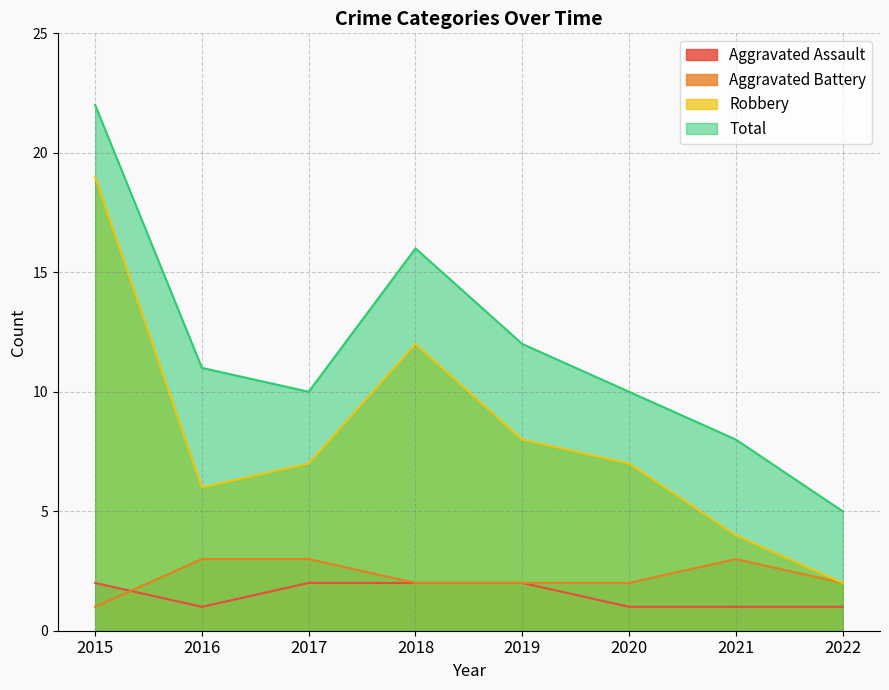

True or false: Total and Aggravated Battery cross at least once.

False